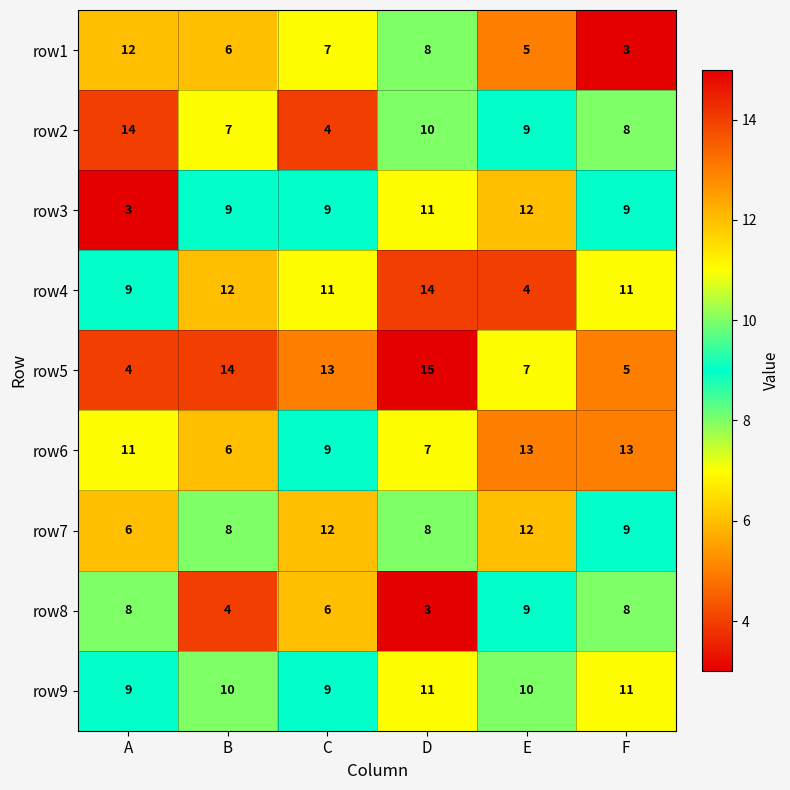

What is the approximate value of row5 at B, to the nearest 10?

10